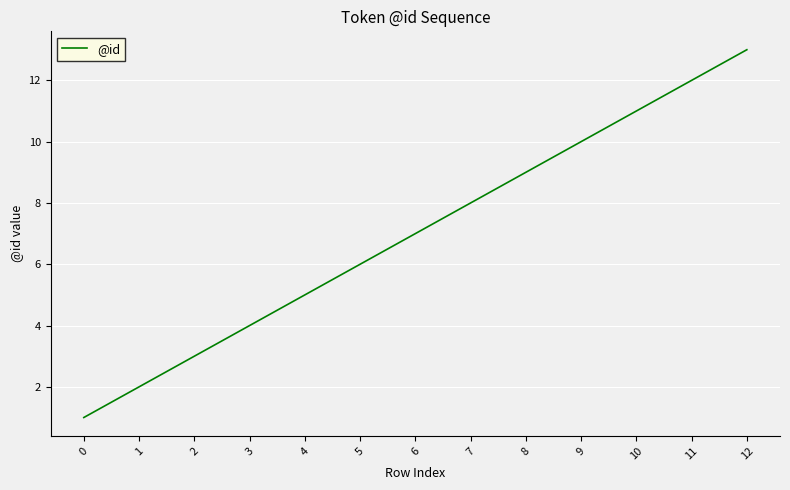

What is the difference between the values at 9 and 8?

1